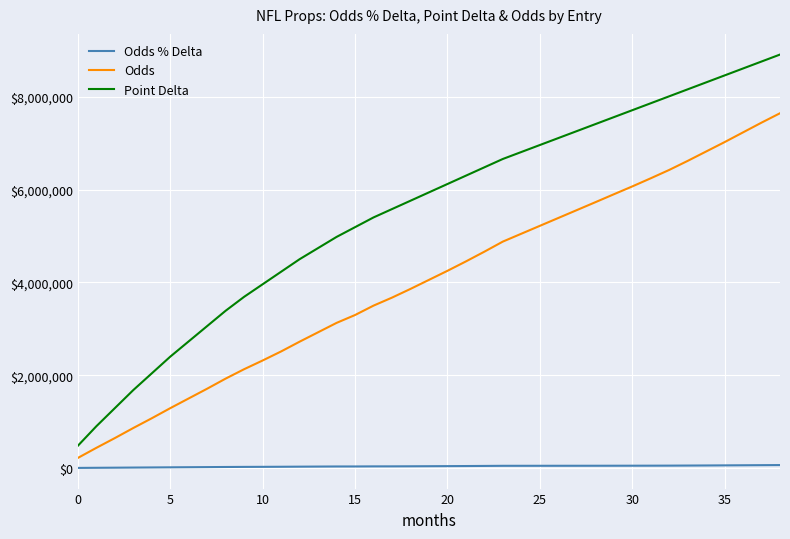

What is the sum of all Odds % Delta values?

1445607.7